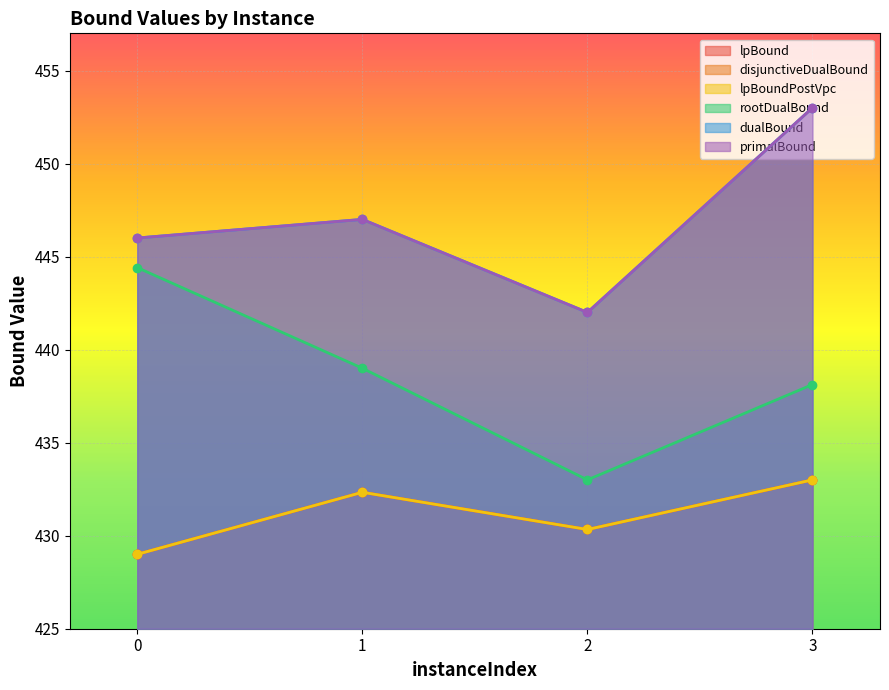

Between 3 and 0, which is larger?

3